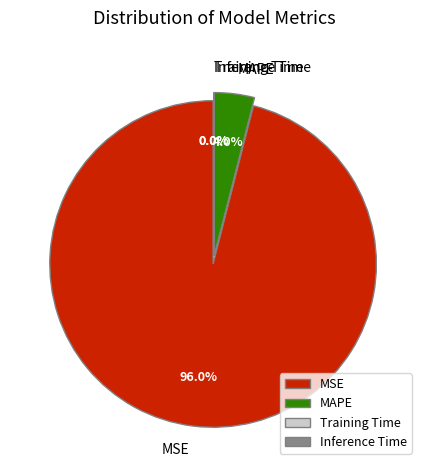

What is the largest slice in the pie chart?

MSE